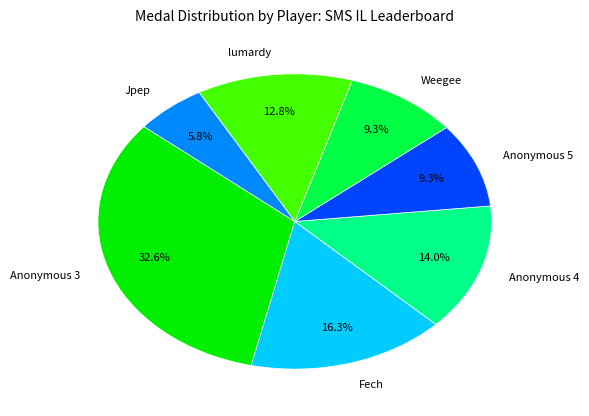

Which has a higher value, lumardy or Anonymous 3?

Anonymous 3